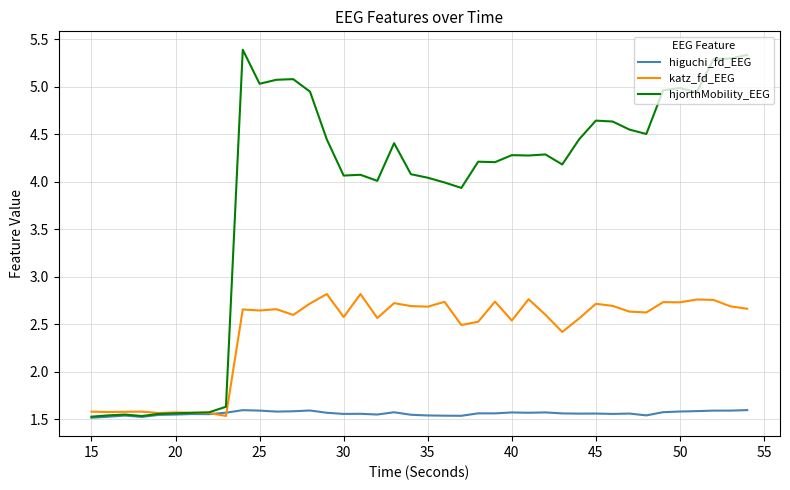

What are all the series names shown in the legend?

higuchi_fd_EEG, katz_fd_EEG, hjorthMobility_EEG